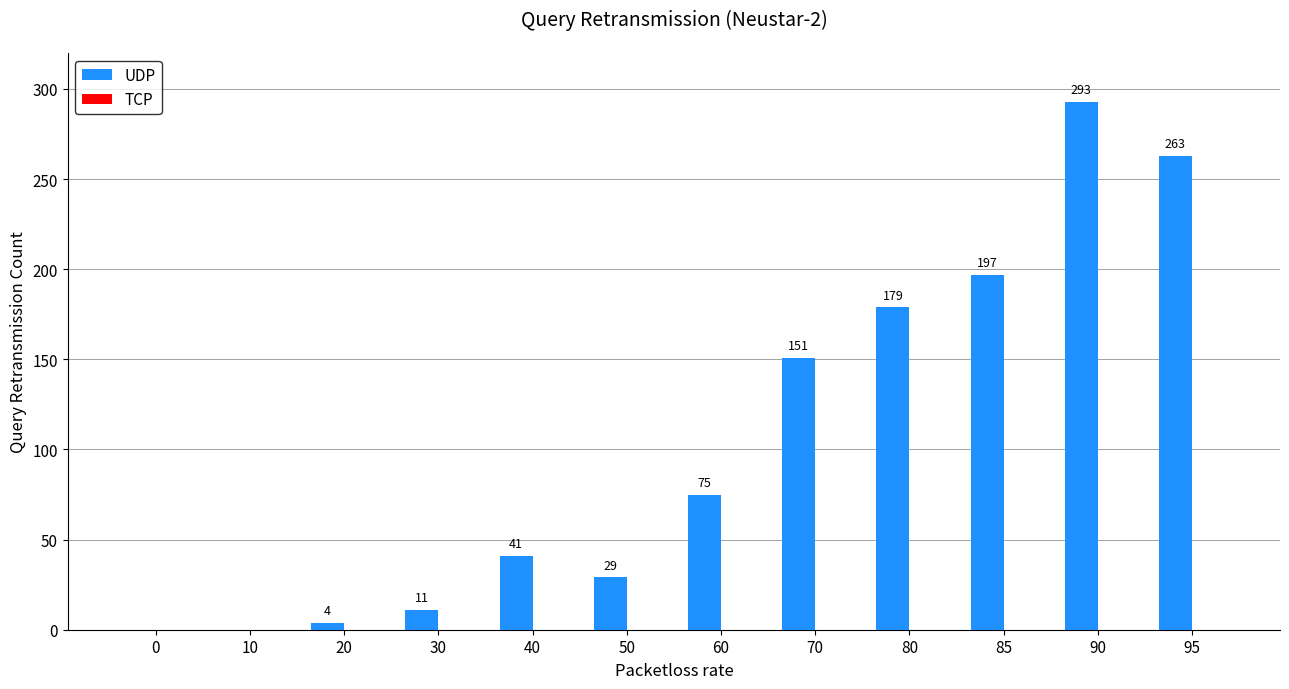

At which label is the value closest to 146?

70